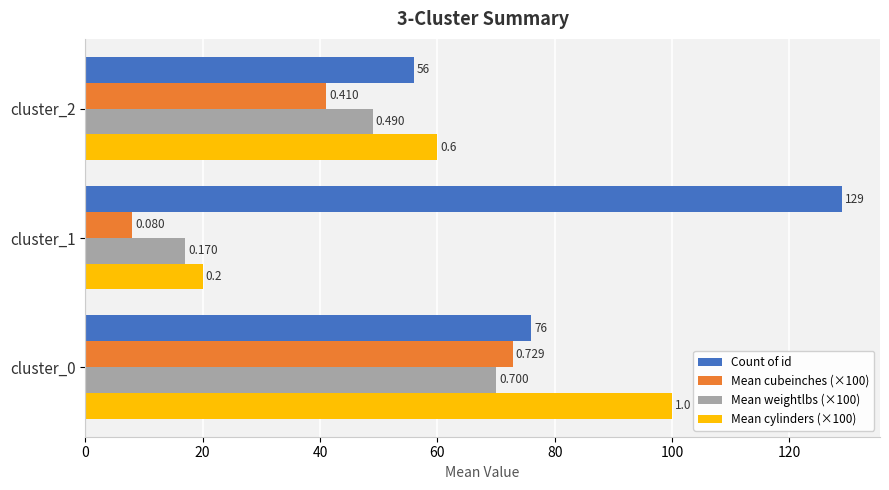

What are all the series names shown in the legend?

Count of id, Mean cubeinches (×100), Mean weightlbs (×100), Mean cylinders (×100)